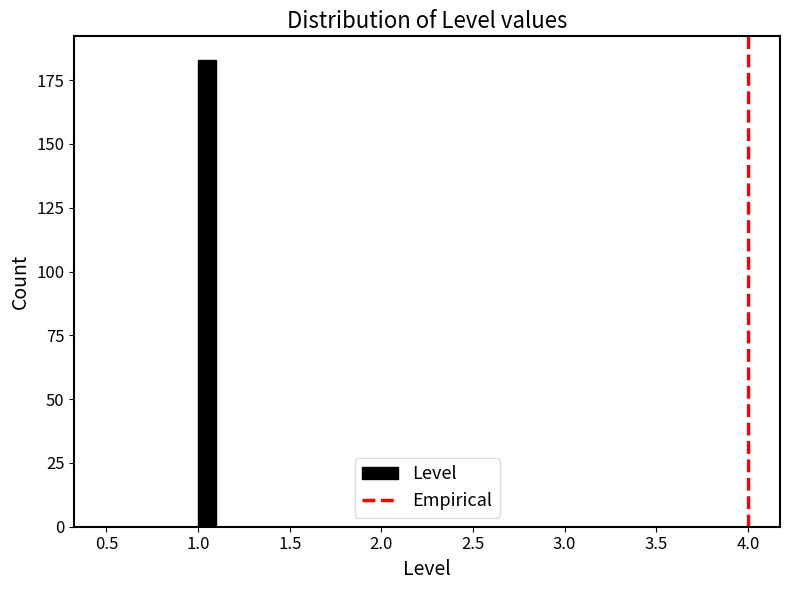

Read against the x-axis, roughly where is the centre of the tallest bar?

1.05